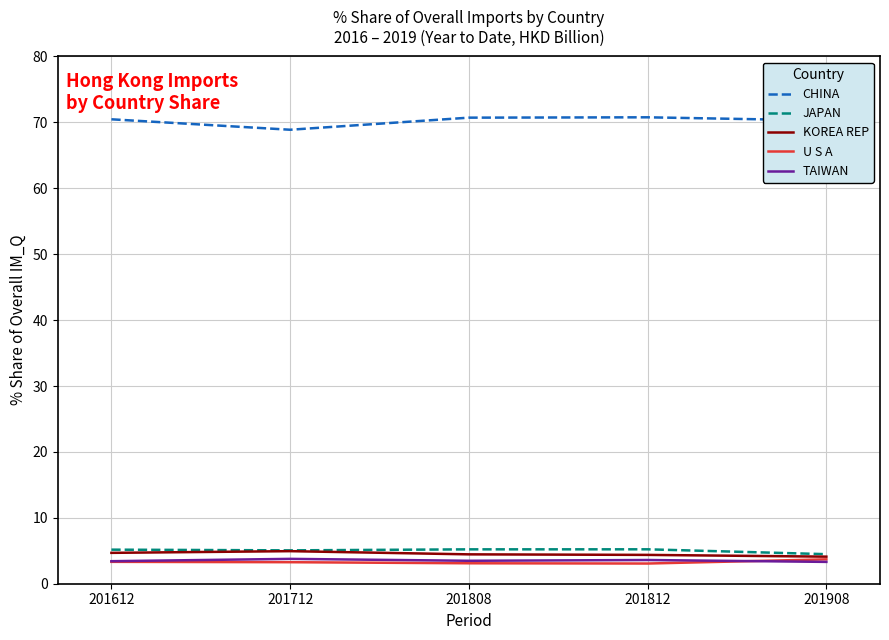

What is the average value of the TAIWAN series?

3.5